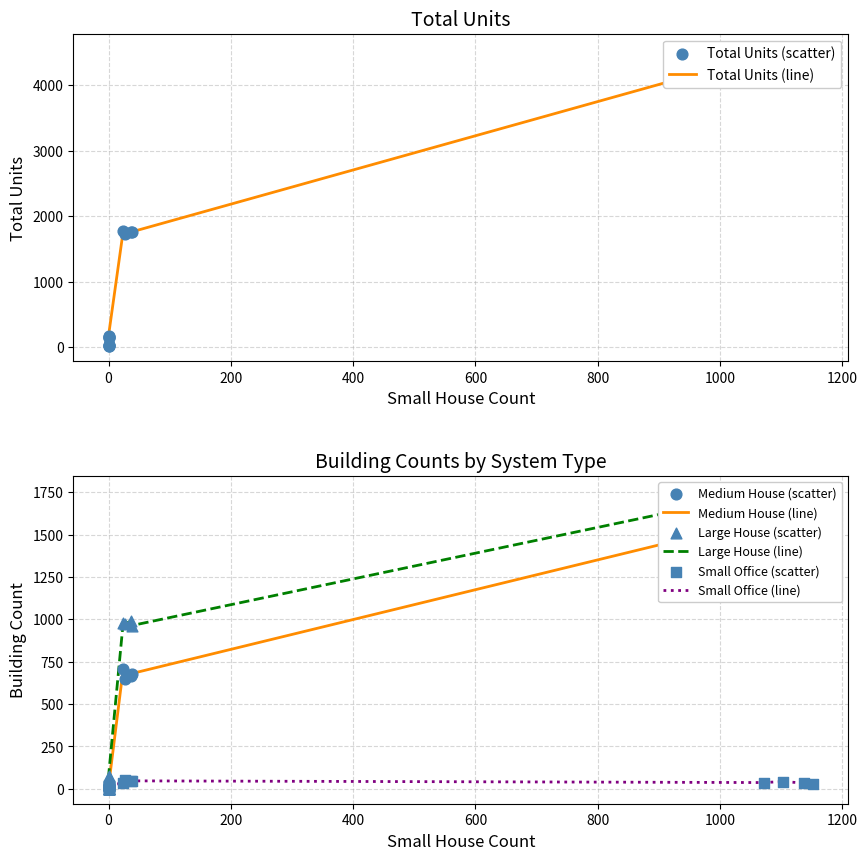

What are all the series names shown in the legend?

Total Units, Medium House, Large House, Small Office